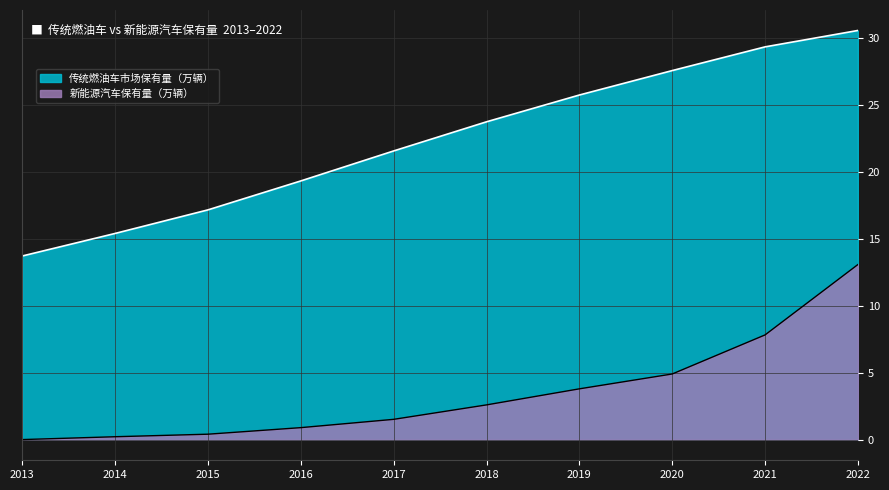

How many lines are shown in the chart?

2